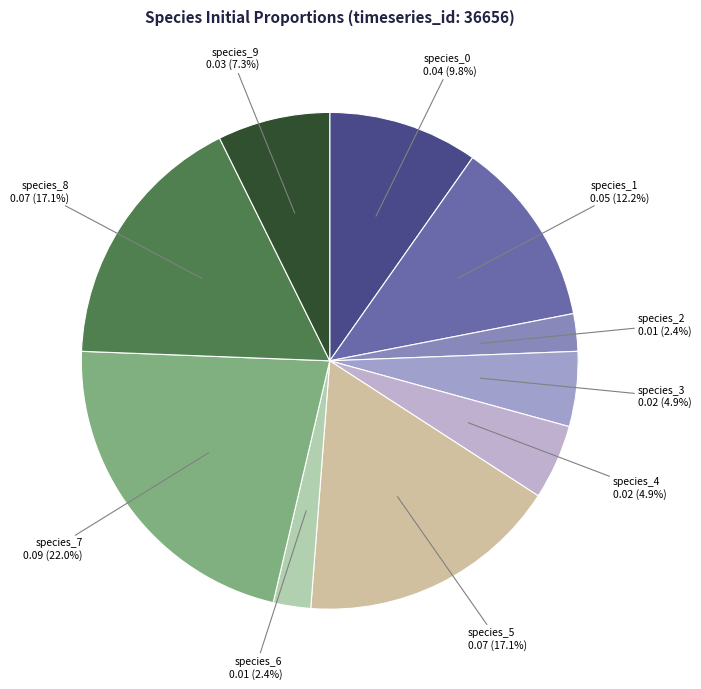

How many segments does this pie chart have?

10